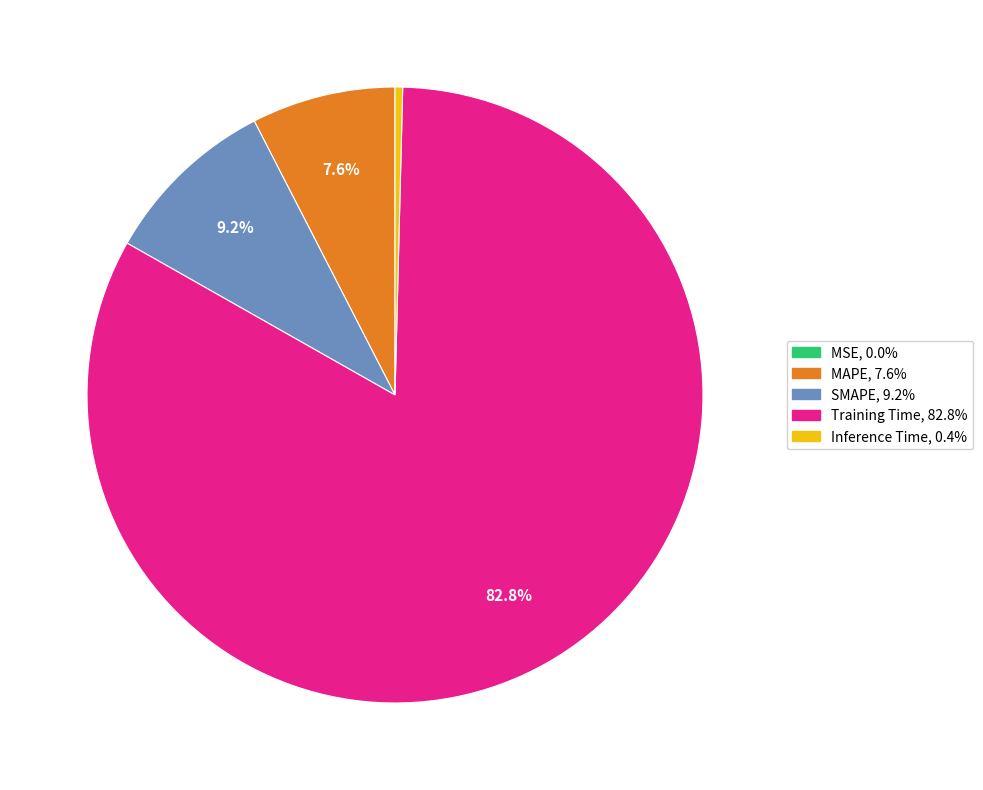

What percentage is NOT represented by MAPE?

92.4%